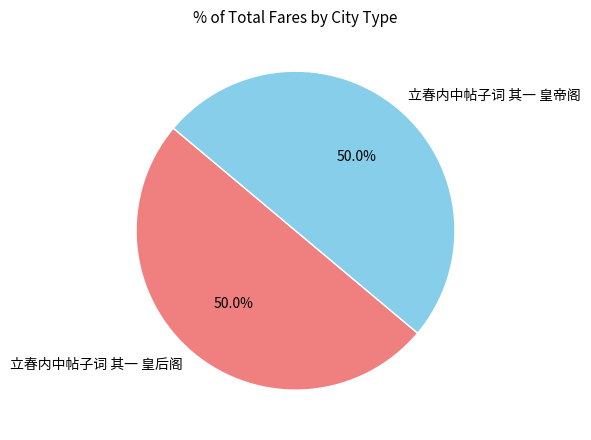

Approximately how many times larger is the value at 立春内中帖子词 其一 皇帝阁 compared to 立春内中帖子词 其一 皇后阁?

1.0